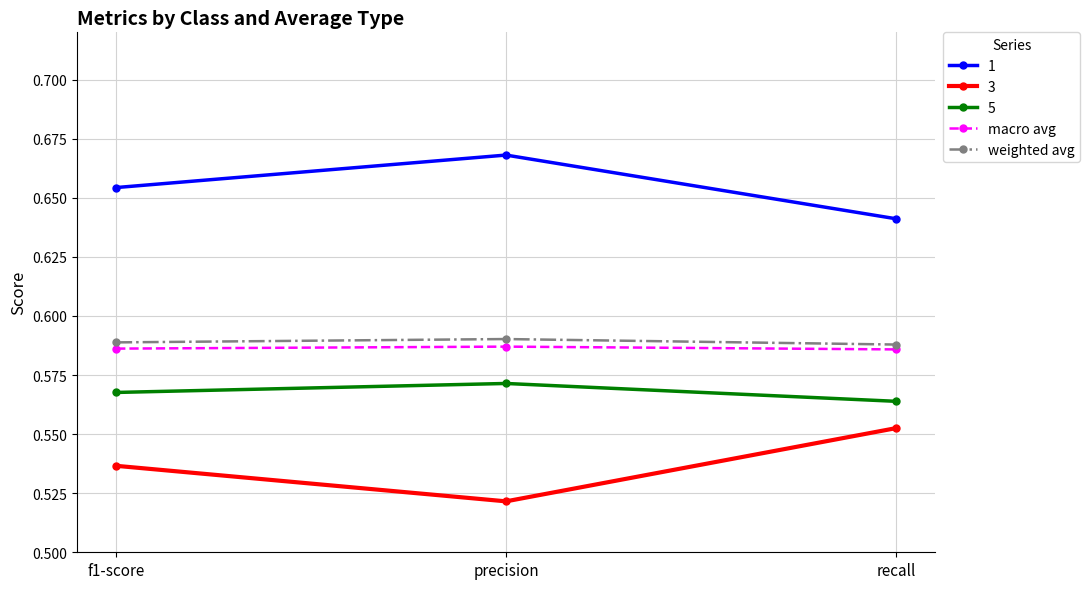

What position from the right is recall?

1